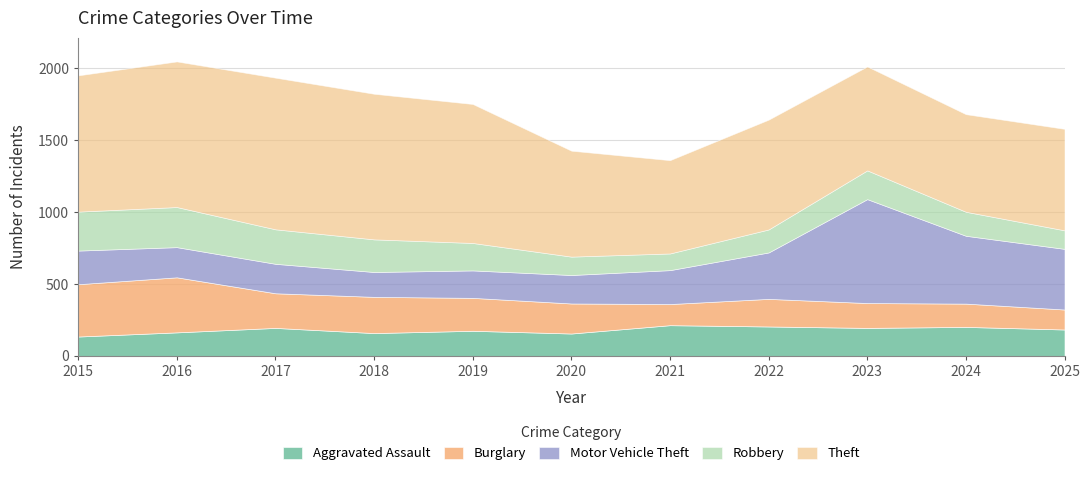

True or false: Burglary and Theft cross at least once.

False